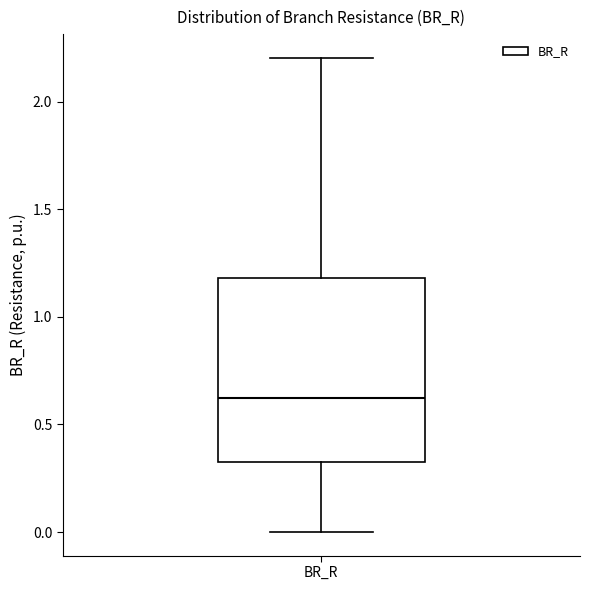

Where does the upper whisker of the box for BR_R end on the y-axis? The values are not printed on the chart, so give them approximately, as read against the axis.

2.2